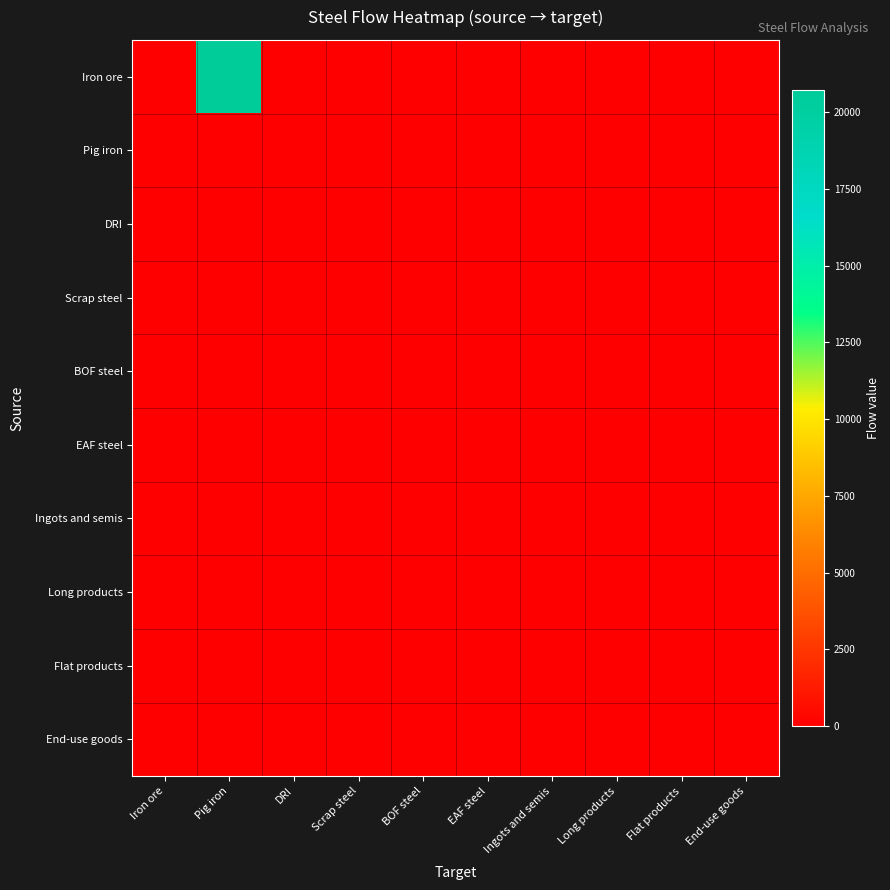

Reading left to right, what are all the values shown in this chart?

Iron ore: Iron ore=0.0	Pig iron=20728.8	DRI=0.0	Scrap steel=0.0	BOF steel=0.0	EAF steel=0.0	Ingots and semis=0.0	Long products=0.0	Flat products=0.0	End-use goods=0.0
Pig iron: Iron ore=0.0	Pig iron=0.0	DRI=0.0	Scrap steel=0.0	BOF steel=0.0	EAF steel=0.0	Ingots and semis=0.0	Long products=0.0	Flat products=0.0	End-use goods=0.0
DRI: Iron ore=0.0	Pig iron=0.0	DRI=0.0	Scrap steel=0.0	BOF steel=0.0	EAF steel=0.0	Ingots and semis=0.0	Long products=0.0	Flat products=0.0	End-use goods=0.0
Scrap steel: Iron ore=0.0	Pig iron=0.0	DRI=0.0	Scrap steel=0.0	BOF steel=0.0	EAF steel=0.0	Ingots and semis=0.0	Long products=0.0	Flat products=0.0	End-use goods=0.0
BOF steel: Iron ore=0.0	Pig iron=0.0	DRI=0.0	Scrap steel=0.0	BOF steel=0.0	EAF steel=0.0	Ingots and semis=0.0	Long products=0.0	Flat products=0.0	End-use goods=0.0
EAF steel: Iron ore=0.0	Pig iron=0.0	DRI=0.0	Scrap steel=0.0	BOF steel=0.0	EAF steel=0.0	Ingots and semis=0.0	Long products=0.0	Flat products=0.0	End-use goods=0.0
Ingots and semis: Iron ore=0.0	Pig iron=0.0	DRI=0.0	Scrap steel=0.0	BOF steel=0.0	EAF steel=0.0	Ingots and semis=0.0	Long products=0.0	Flat products=0.0	End-use goods=0.0
Long products: Iron ore=0.0	Pig iron=0.0	DRI=0.0	Scrap steel=0.0	BOF steel=0.0	EAF steel=0.0	Ingots and semis=0.0	Long products=0.0	Flat products=0.0	End-use goods=0.0
Flat products: Iron ore=0.0	Pig iron=0.0	DRI=0.0	Scrap steel=0.0	BOF steel=0.0	EAF steel=0.0	Ingots and semis=0.0	Long products=0.0	Flat products=0.0	End-use goods=0.0
End-use goods: Iron ore=0.0	Pig iron=0.0	DRI=0.0	Scrap steel=0.0	BOF steel=0.0	EAF steel=0.0	Ingots and semis=0.0	Long products=0.0	Flat products=0.0	End-use goods=0.0